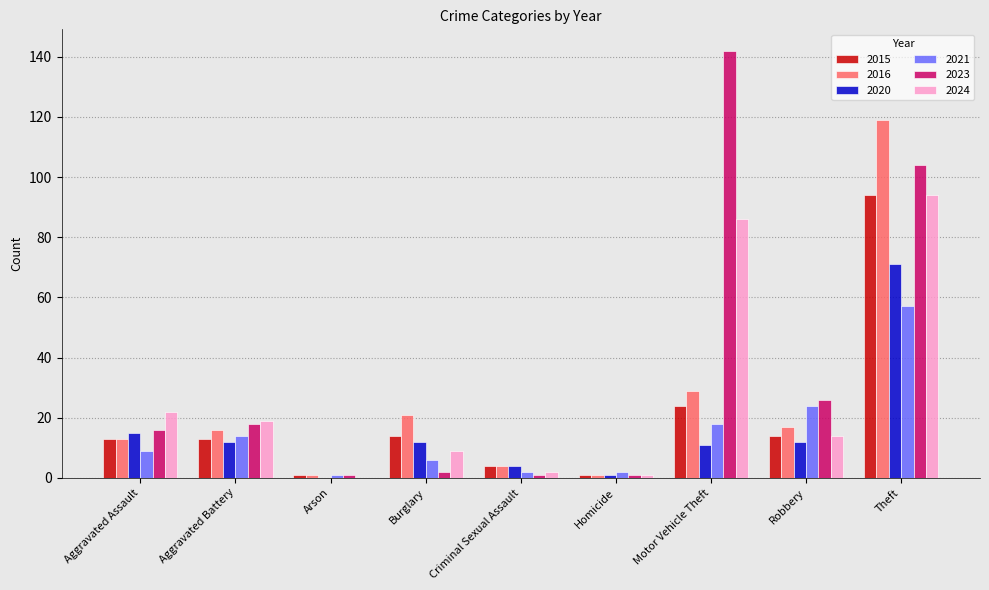

What is the sum of all 2024 values?

247